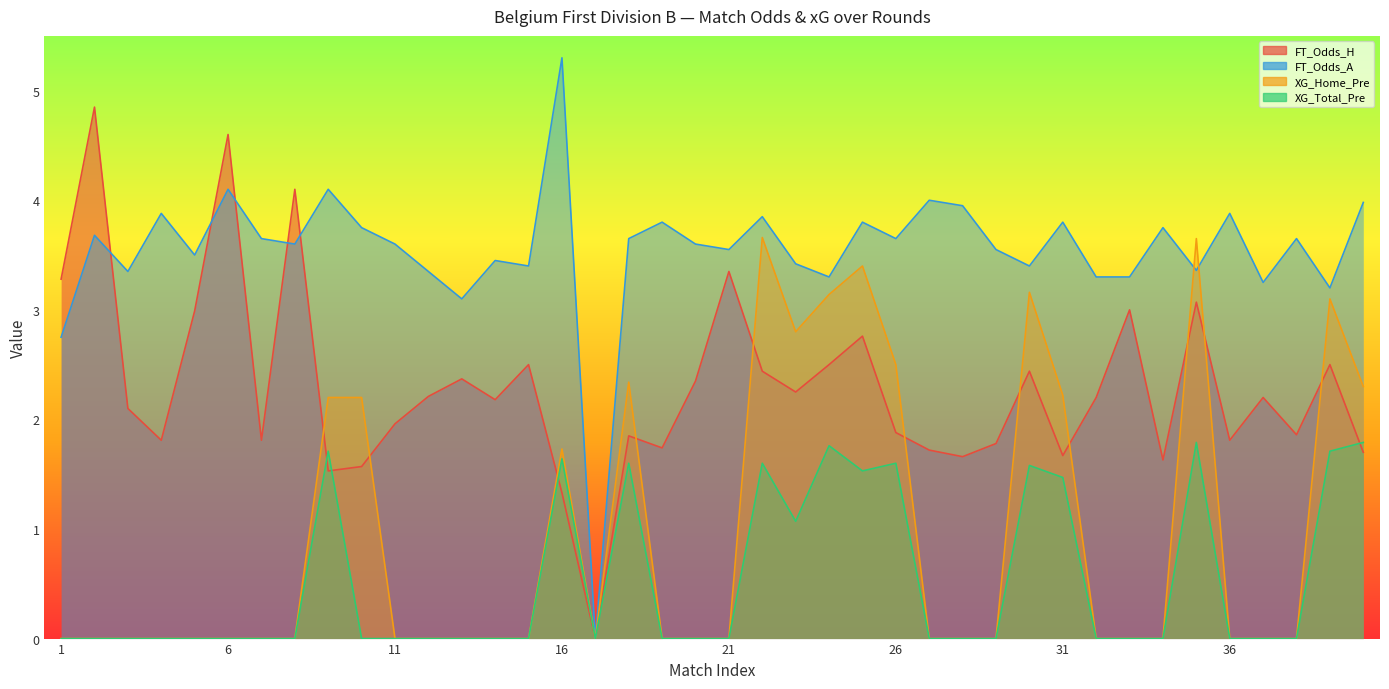

The XG_Home_Pre series shows -1.9 at 15. True or false?

False